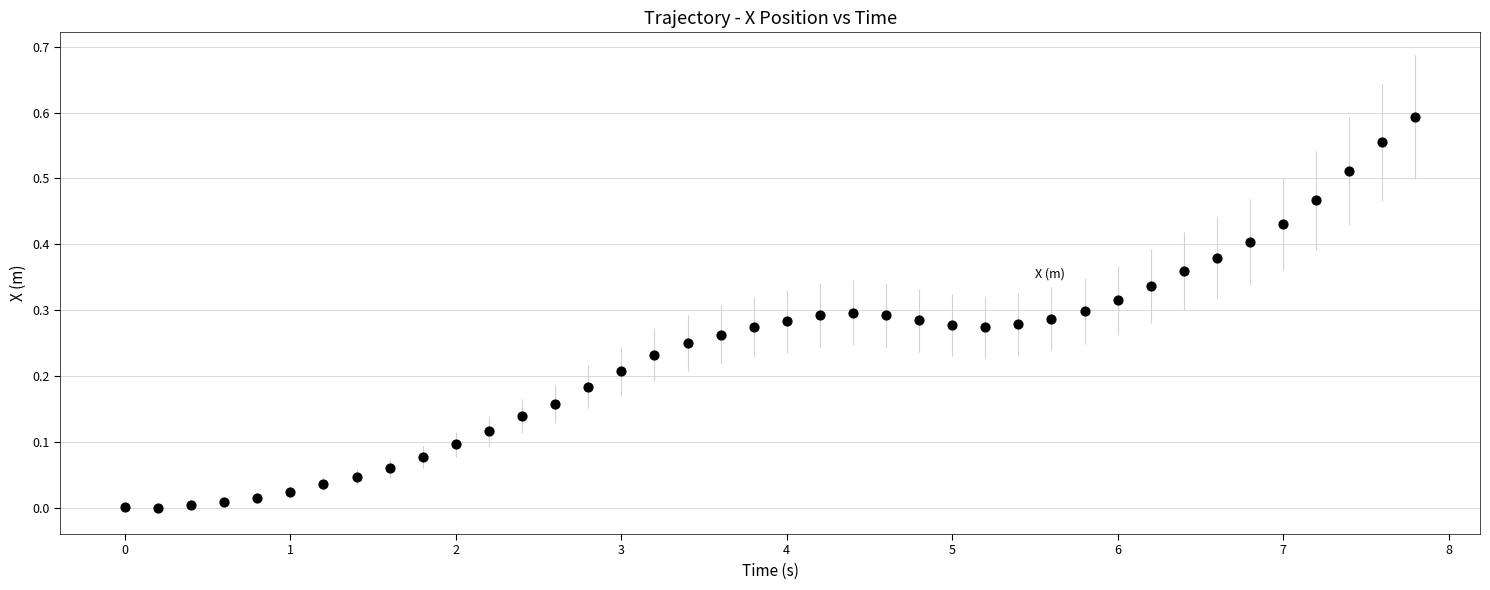

What is the range of X values (max minus min)?

7.8